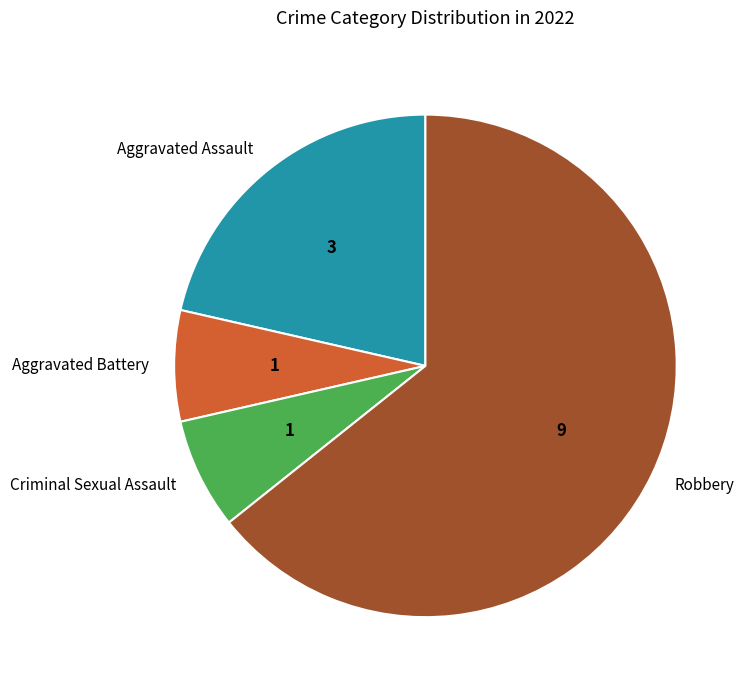

Is the sum of Robbery and Aggravated Battery greater than half?

Yes